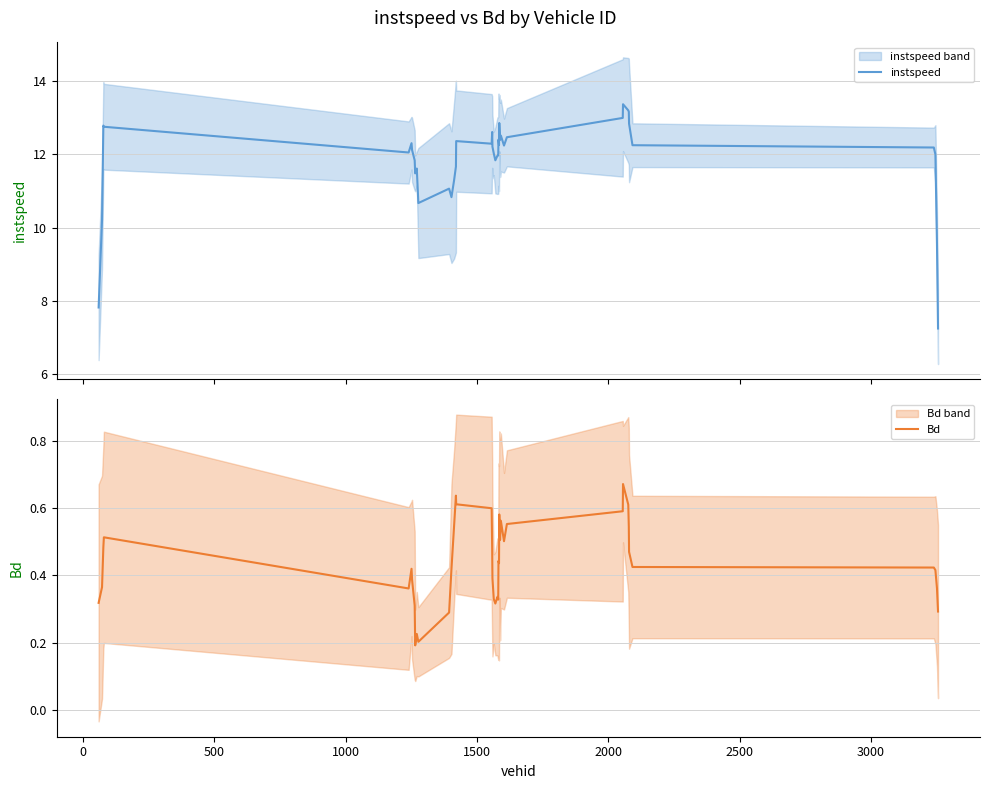

What is the maximum value for instspeed?

13.4